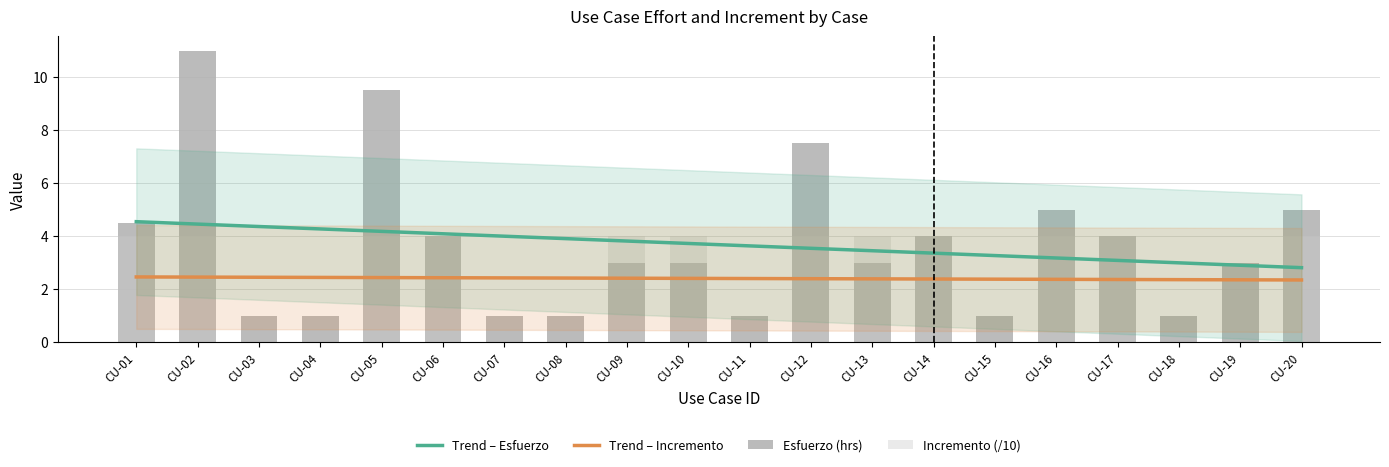

True or false: Esfuerzo (hrs) has a value of 0.6 at CU-04.

False